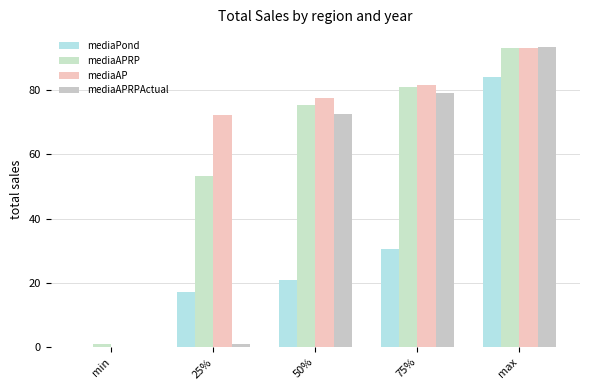

Where does the mediaAPRPActual series first go above 72?

50%